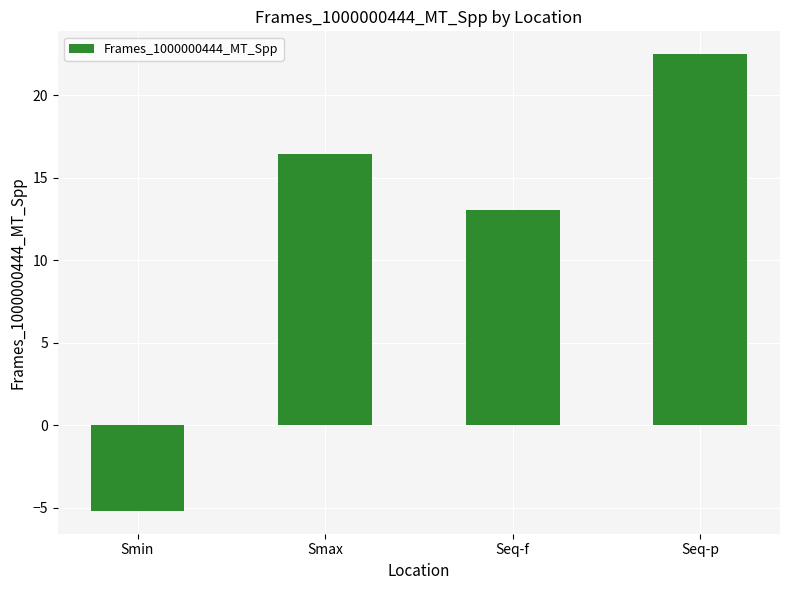

List the labels in order of value, smallest first.

Smin, Seq-f, Smax, Seq-p